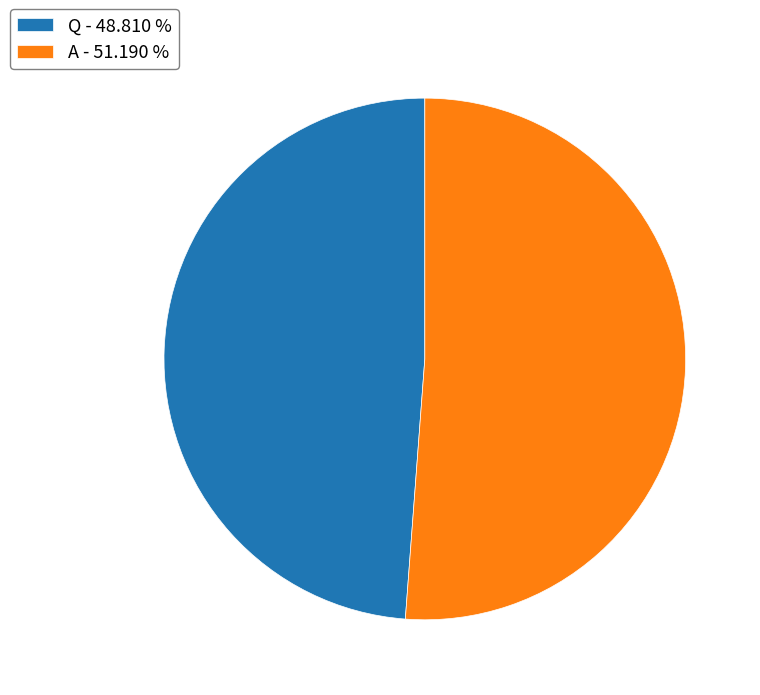

Do A - 51.190 % and Q - 48.810 % together represent more than half of the pie?

Yes